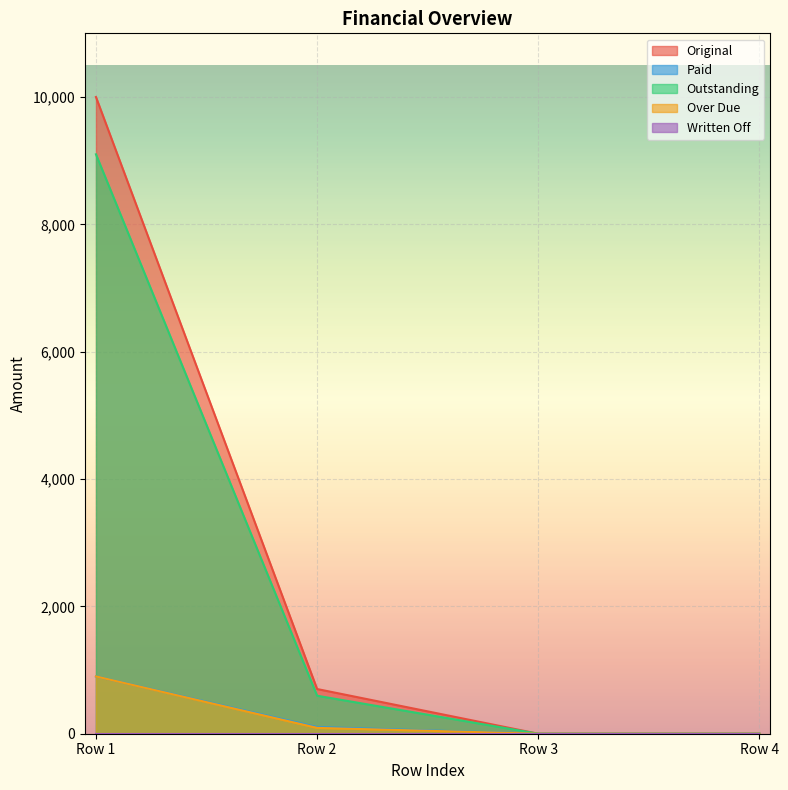

What is the difference between the Original values at Row 2 and Row 4?

702.0